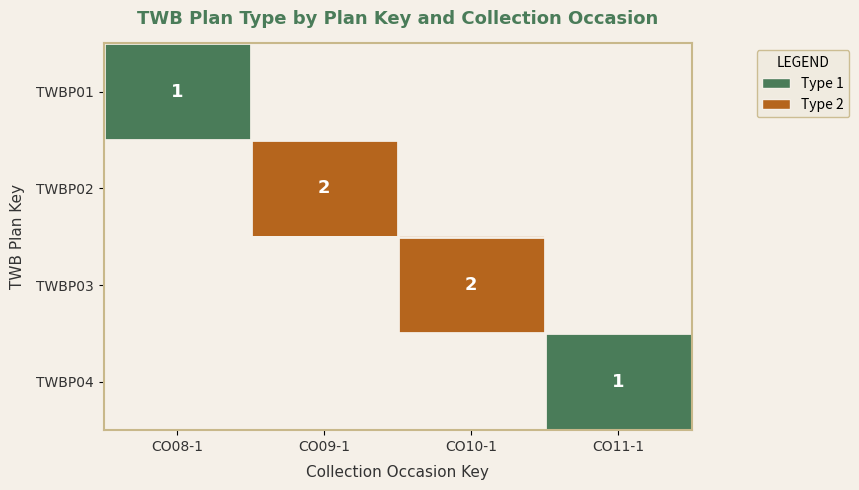

How many categories are shown in the chart?

4